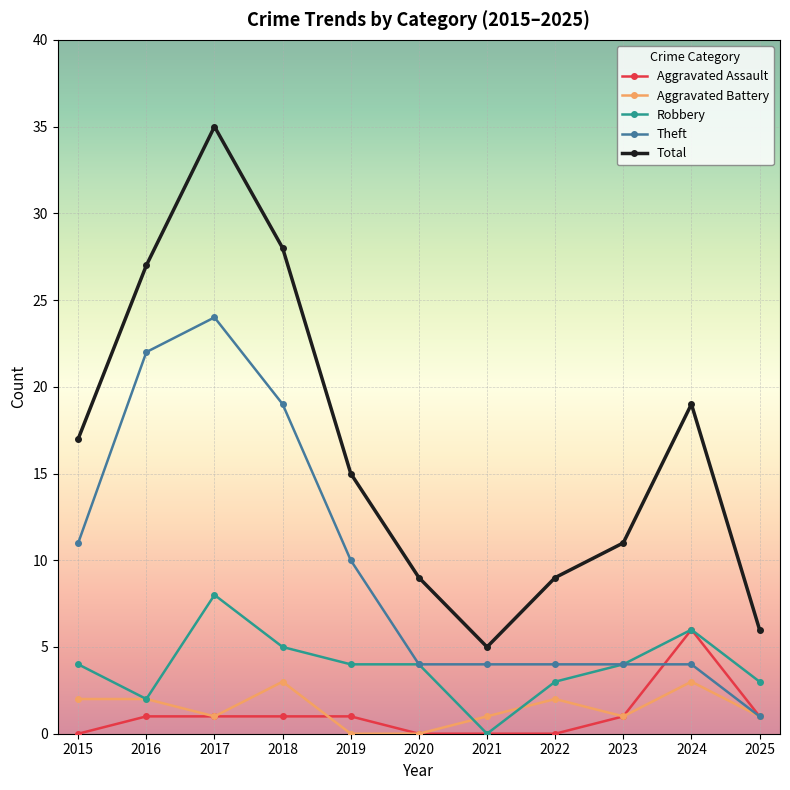

How many lines are shown in the chart?

5